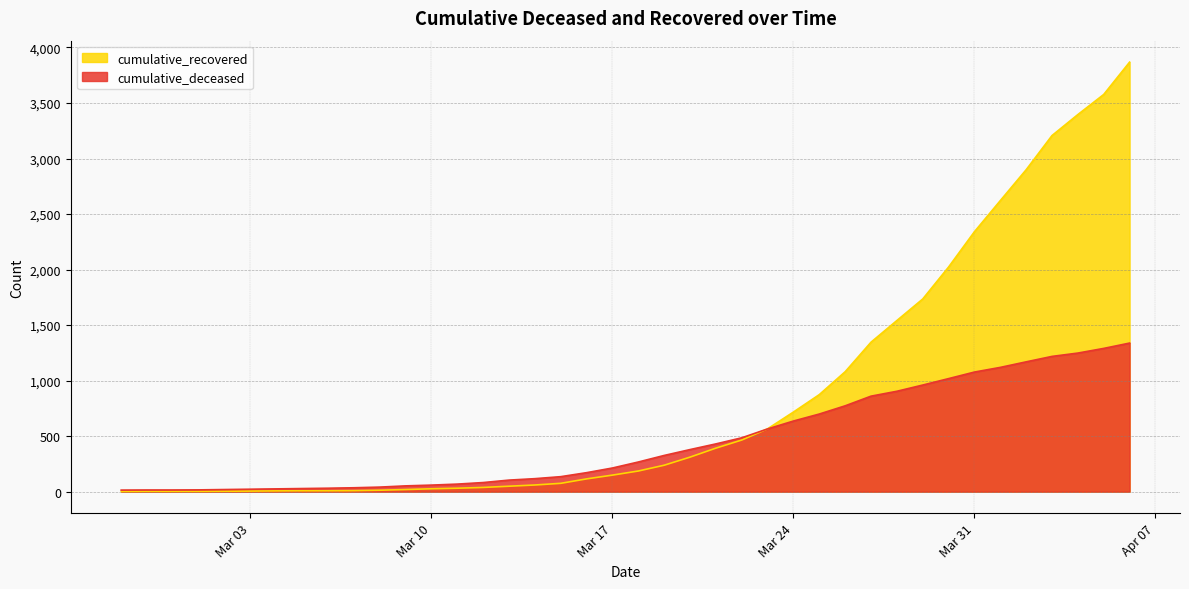

What is the difference between the highest and lowest values at 2020-03-14?

57